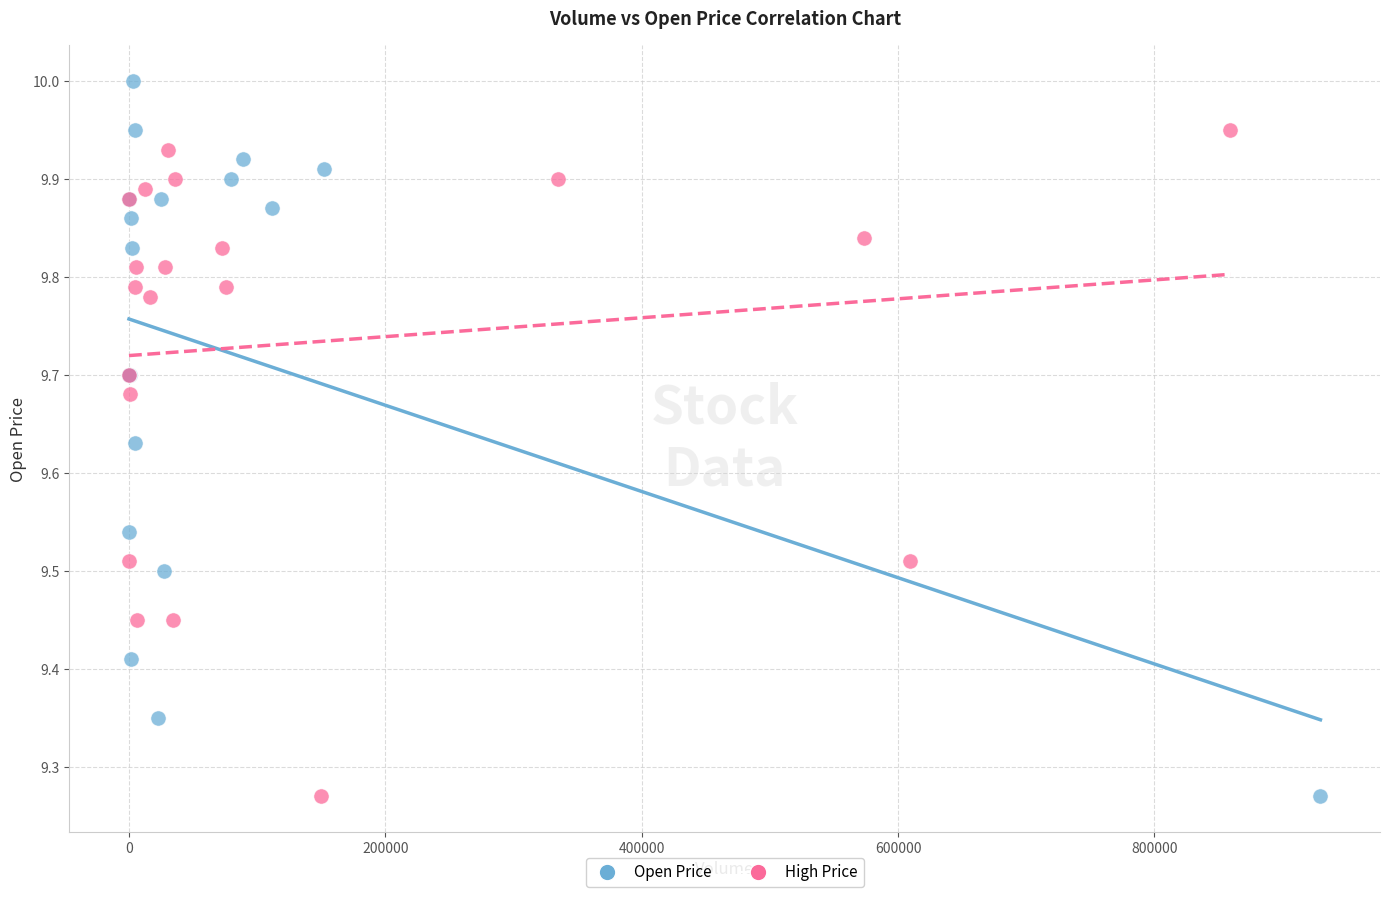

Which series reaches the maximum Y coordinate?

Open Price